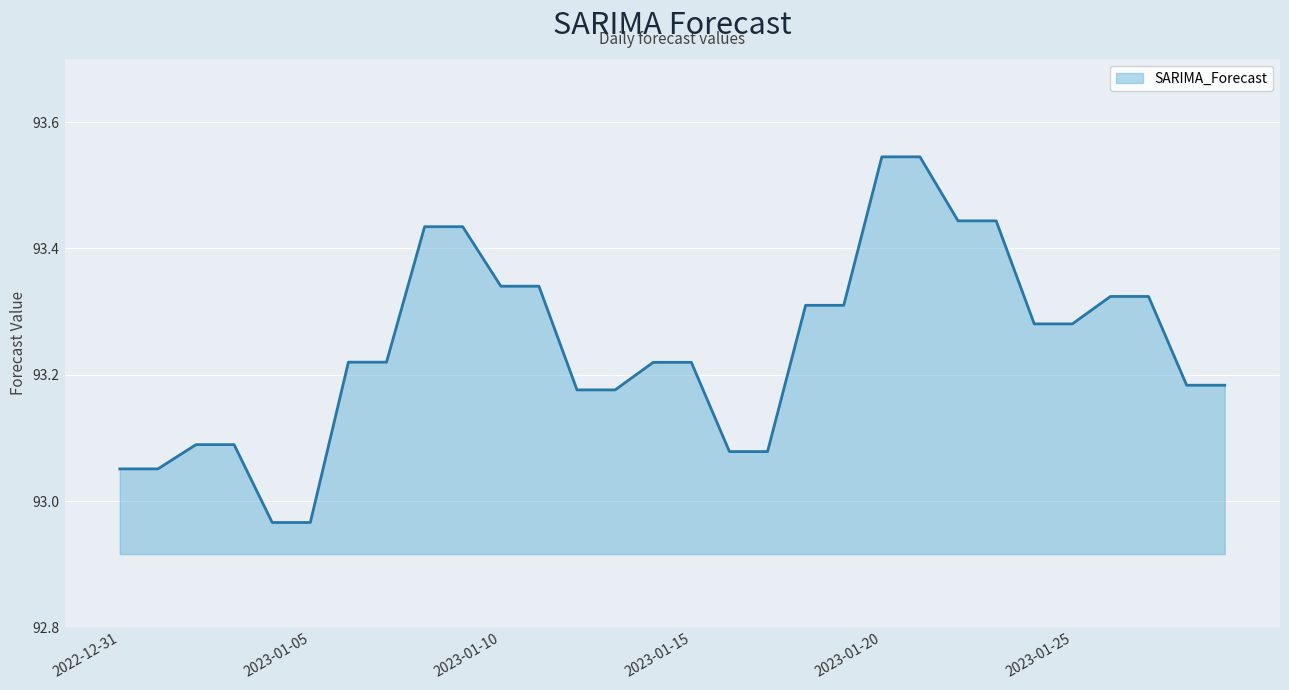

What is the difference between the maximum and minimum values?

0.6